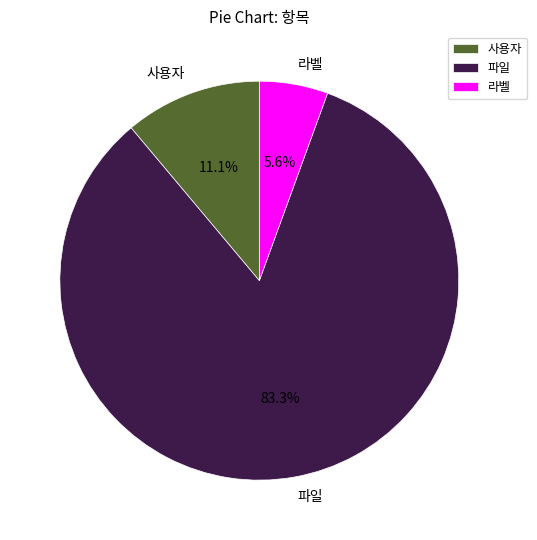

What percentage do 사용자 and 라벨 together represent?

16.7%